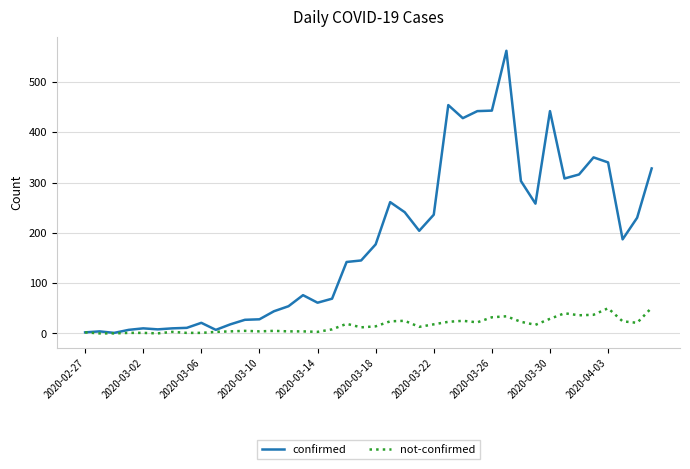

What is the highest value of the not-confirmed series?

51